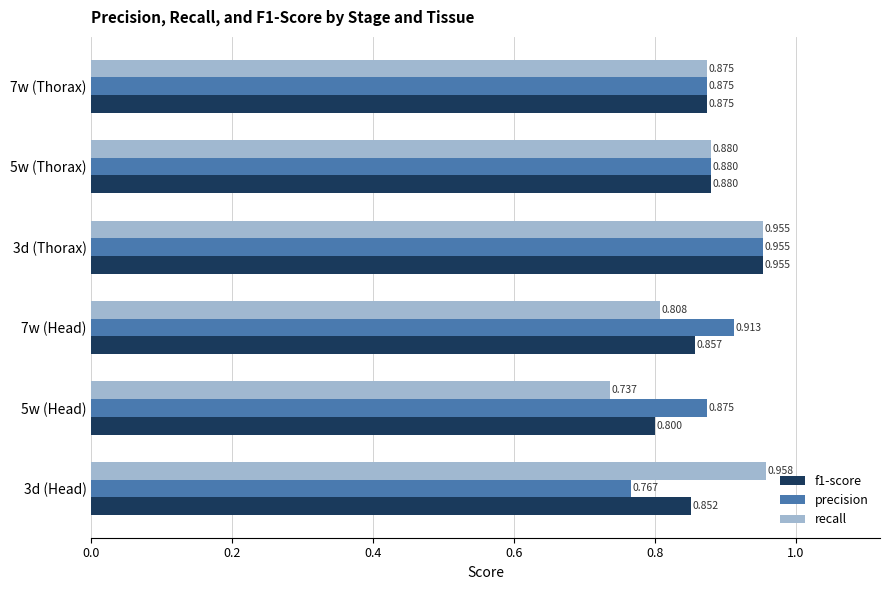

Which series has the largest range (max minus min)?

recall